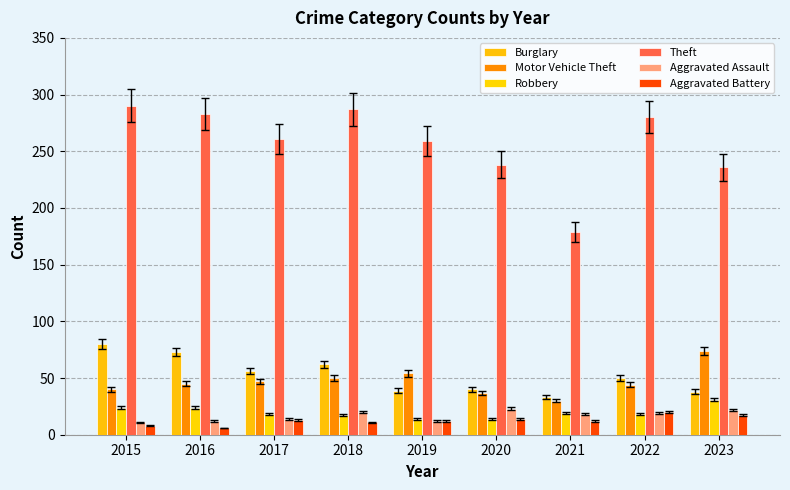

Count the number of data series in this chart.

6